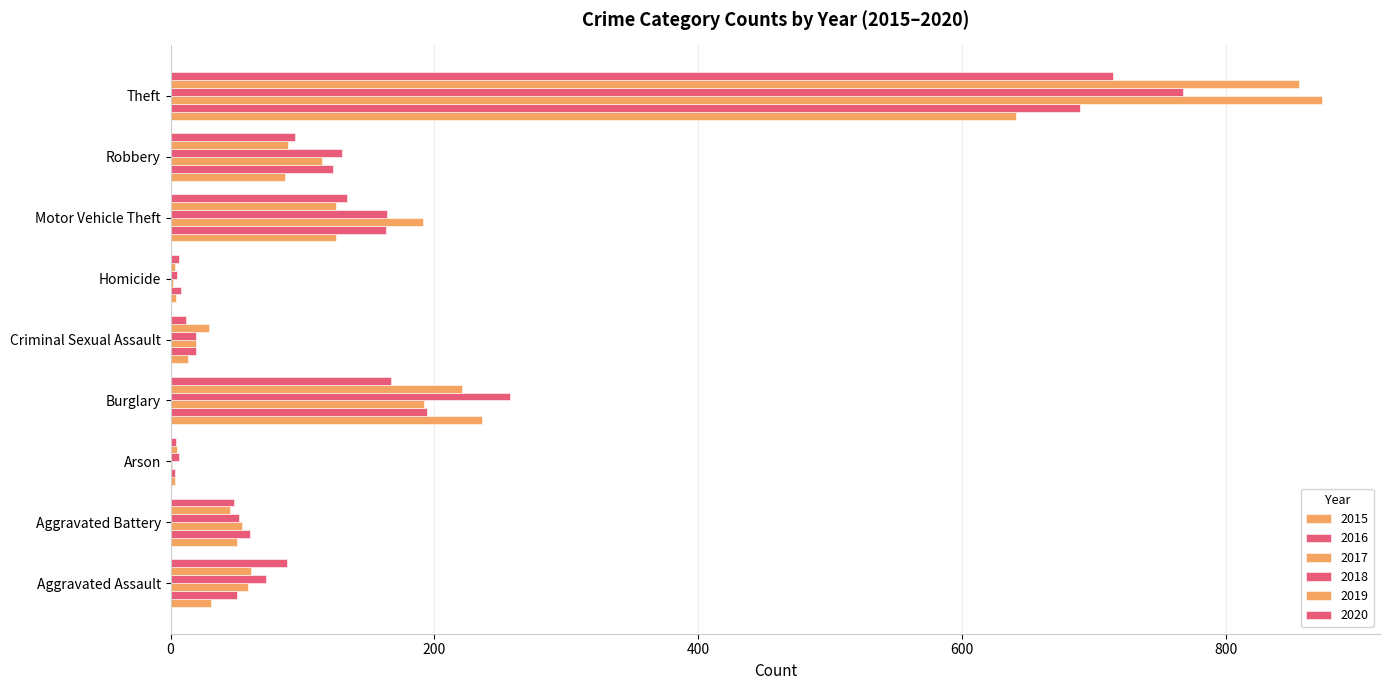

What is the greatest value displayed?

873